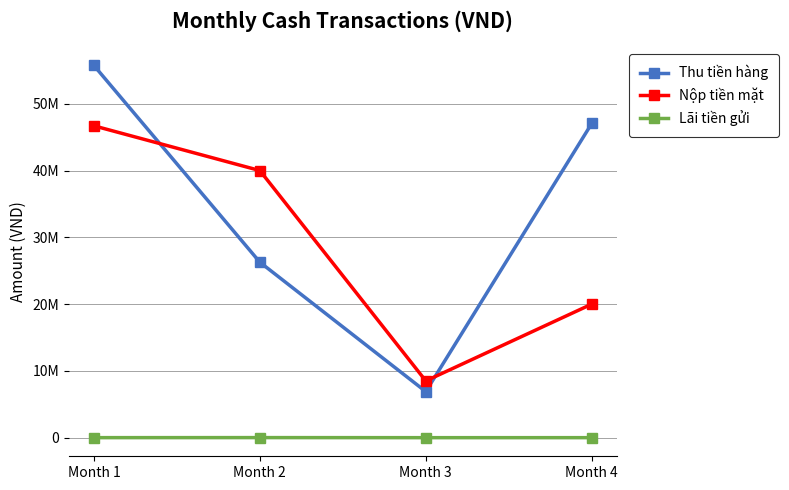

What is the average value of the Thu tiền hàng series?

33991833